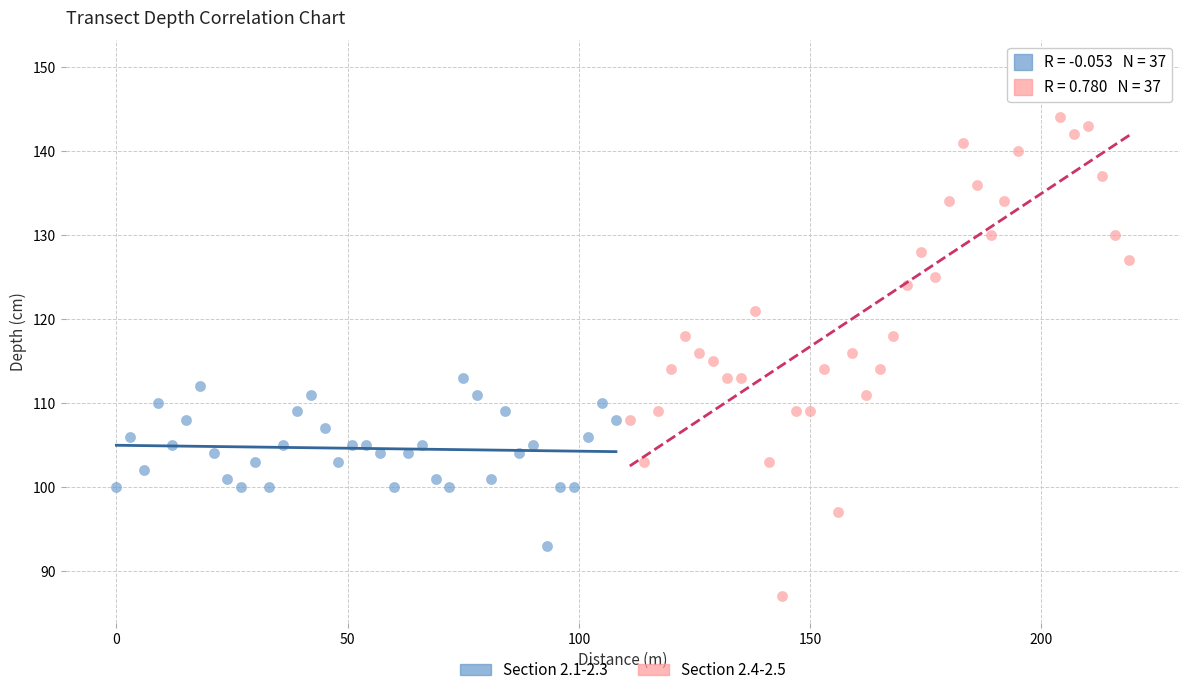

What are all the series names shown in the legend?

Section 2.1-2.3, Section 2.4-2.5